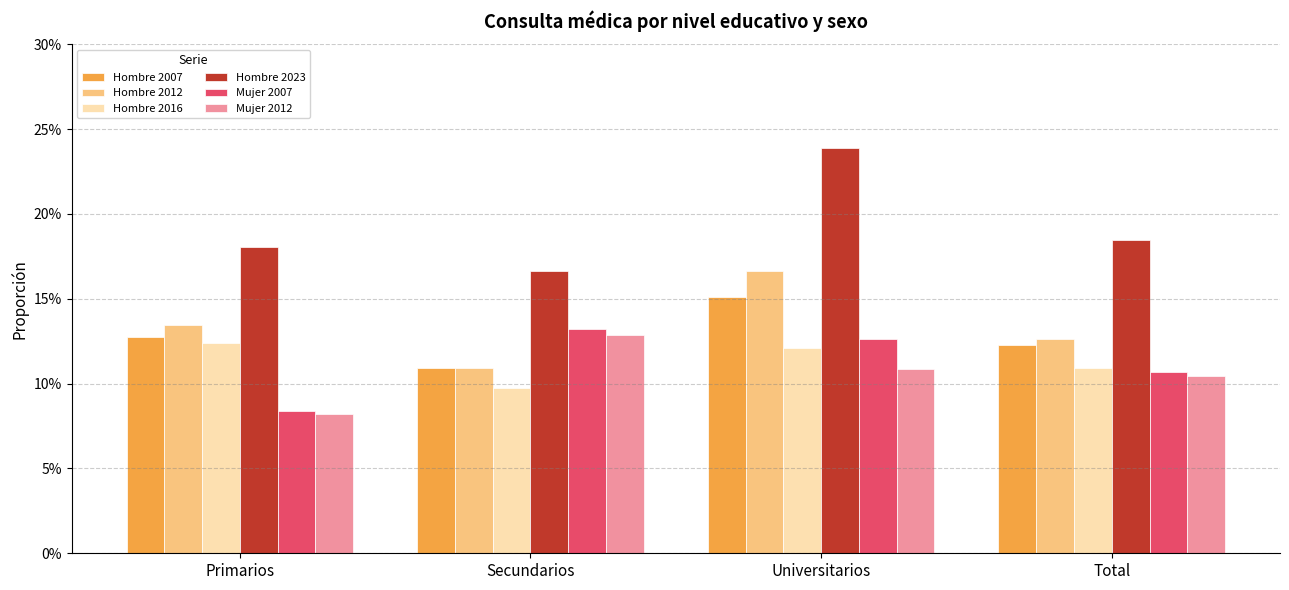

What position from the right is Primarios?

4